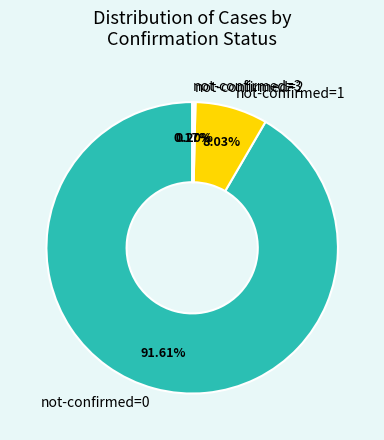

Which slice represents more than half of the pie?

not-confirmed=0